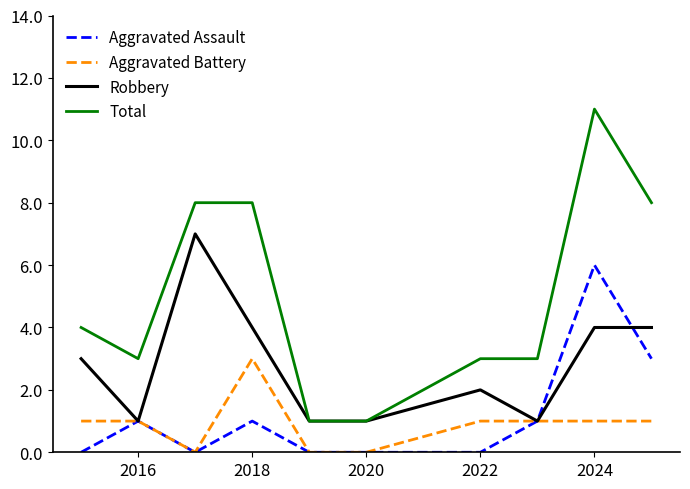

What is the maximum value shown in the chart?

11